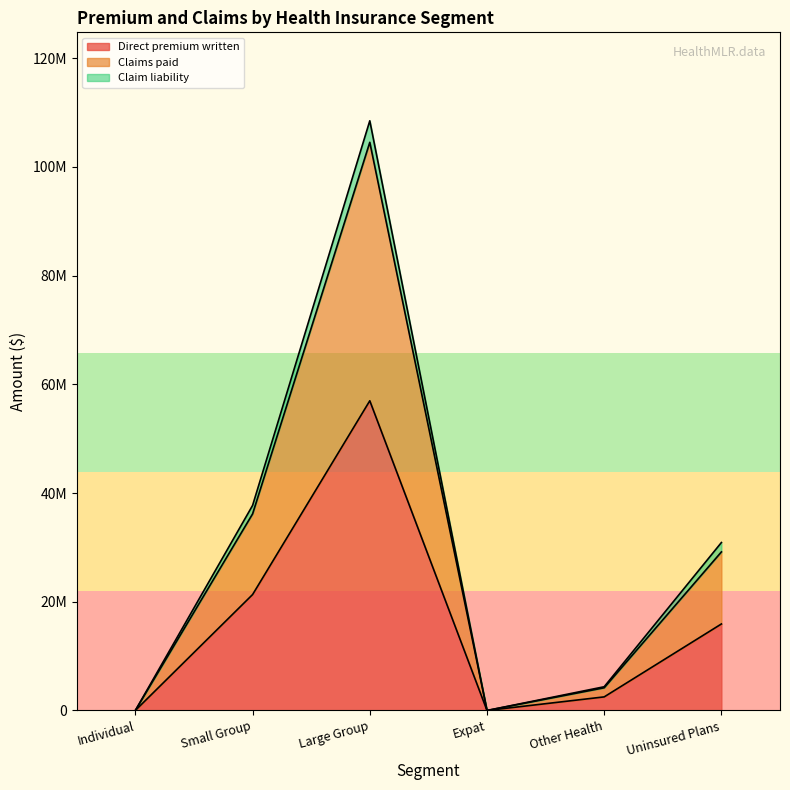

Reading left to right, transcribe all the data shown in this chart.

Direct premium written: 13519	21323713	56967905	0	2500883	15913531
Claims paid: 13519	36158072	104510518	0	4176249	29167161
Claim liability: 13519	37719080	108467162	0	4365410	30893836